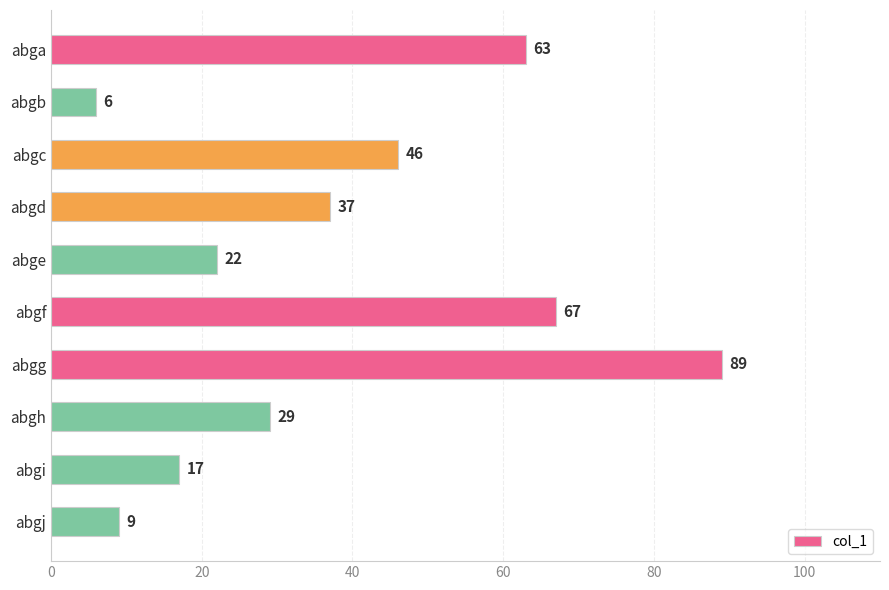

What is the value of the 3rd bar from the top?

46